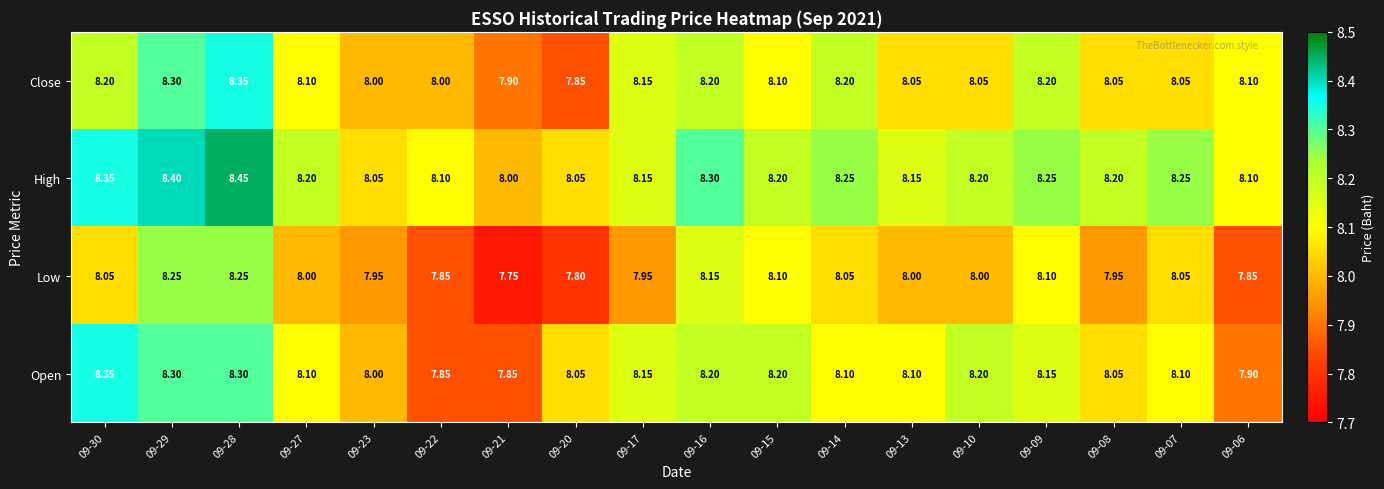

Which series changed the most between 09-15 and 09-07?

Open